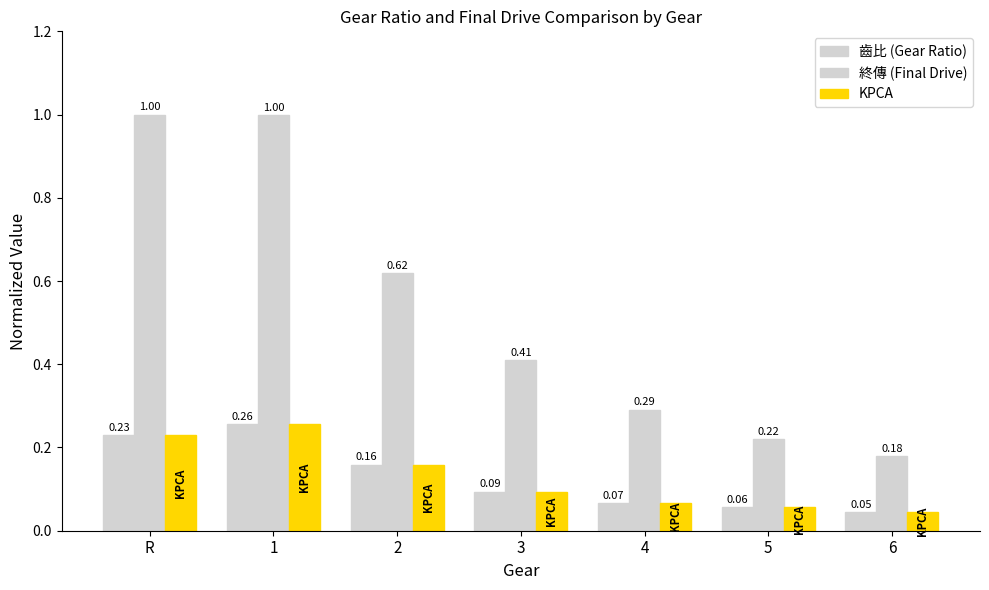

At which label does KPCA reach its minimum?

6